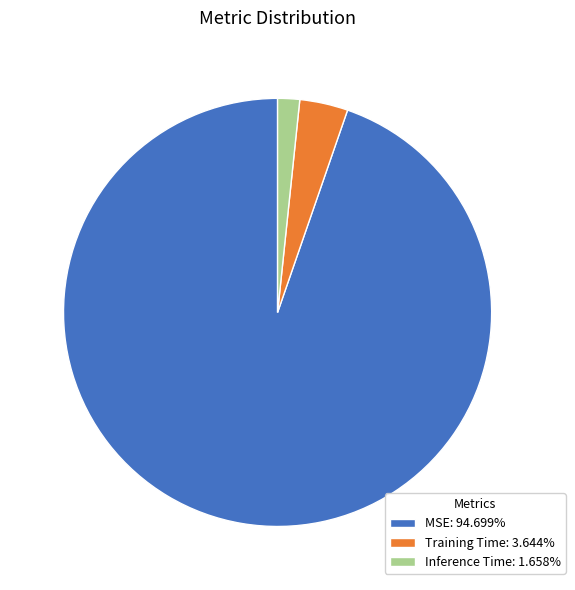

Does Inference Time: 1.658% account for over 50% of the chart?

No